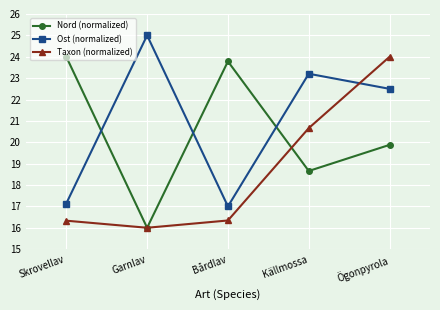

Reading right to left, transcribe all the data shown in this chart.

Nord (normalized): Ögonpyrola=19.9	Källmossa=18.7	Bårdlav=23.8	Garnlav=16.0	Skrovellav=24.0
Ost (normalized): Ögonpyrola=22.5	Källmossa=23.2	Bårdlav=17.0	Garnlav=25.0	Skrovellav=17.1
Taxon (normalized): Ögonpyrola=24.0	Källmossa=20.7	Bårdlav=16.3	Garnlav=16.0	Skrovellav=16.3